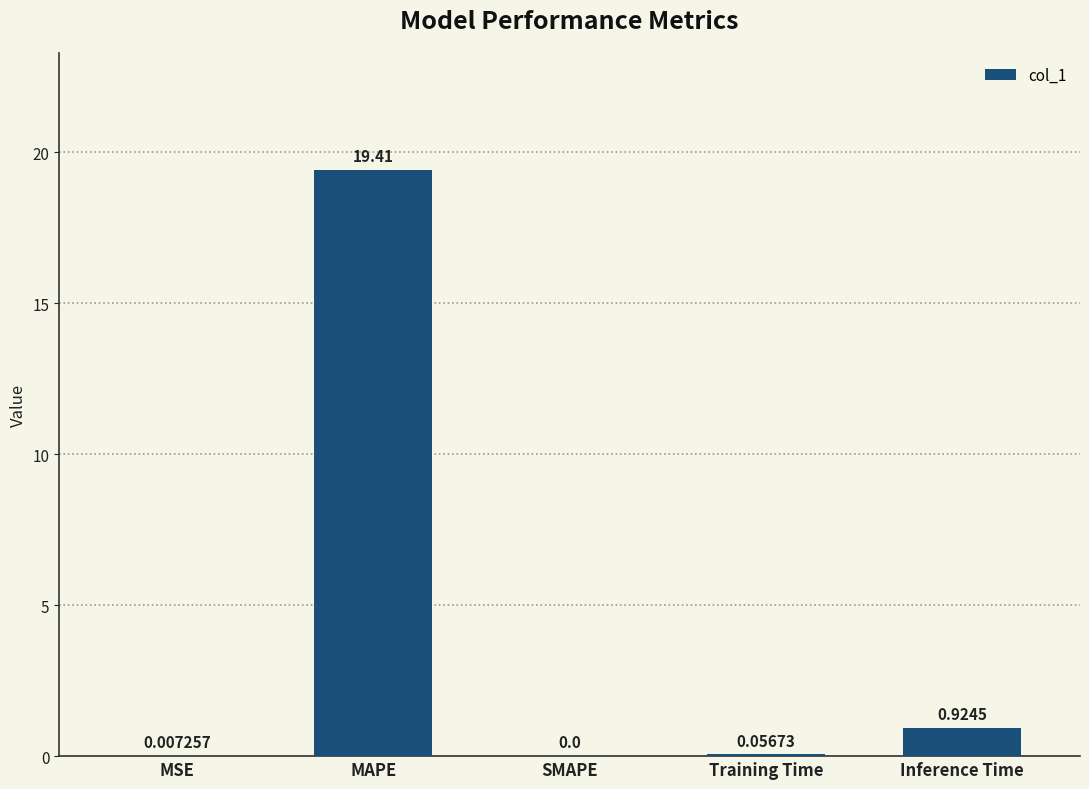

Which label corresponds to the largest value in the chart?

MAPE